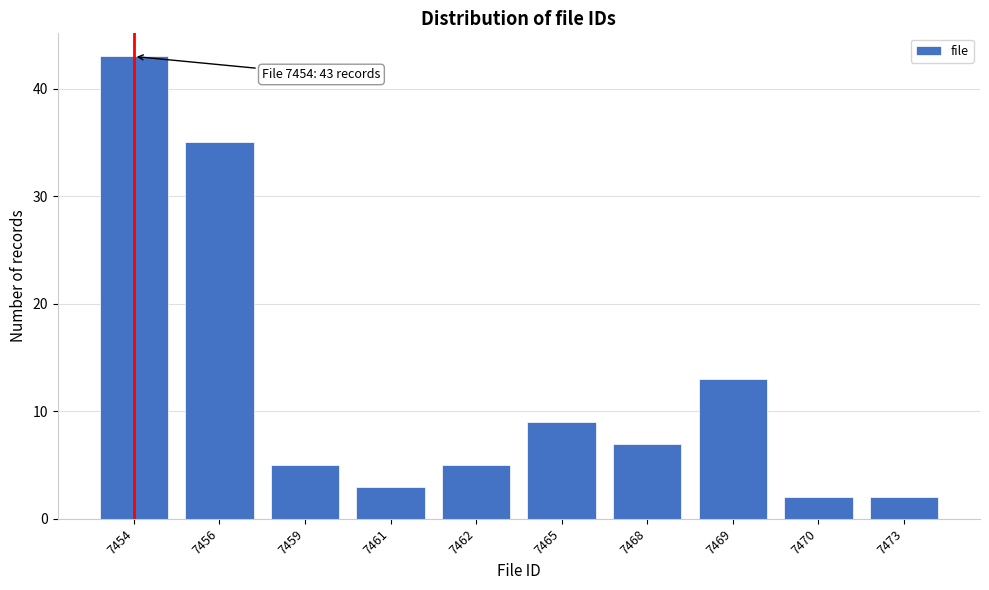

Reading left to right, what are all the values shown in this chart?

7454=43	7456=35	7459=5	7461=3	7462=5	7465=9	7468=7	7469=13	7470=2	7473=2